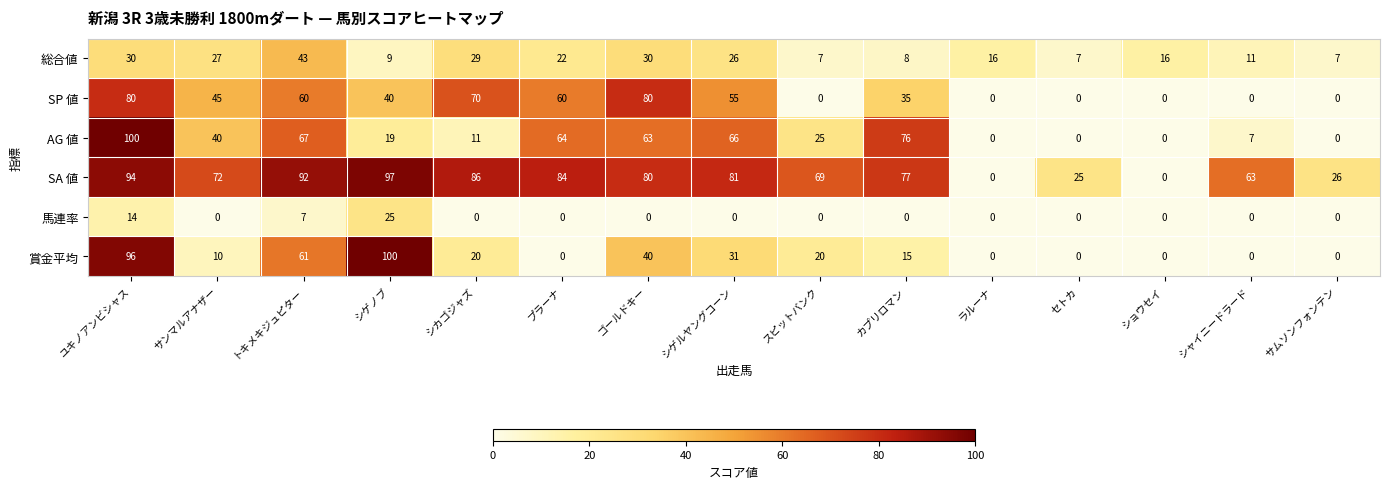

What is the maximum value shown in the chart?

100